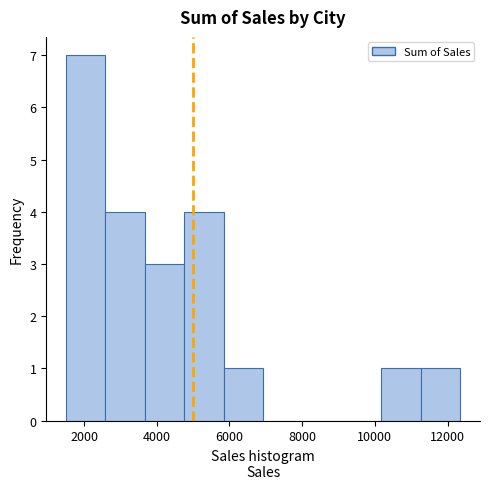

How tall is the bar that spans 11200 to 12400 on the x-axis? Neither the bar edges nor the heights are printed on the chart, so give them approximately, as read against the axes.

1